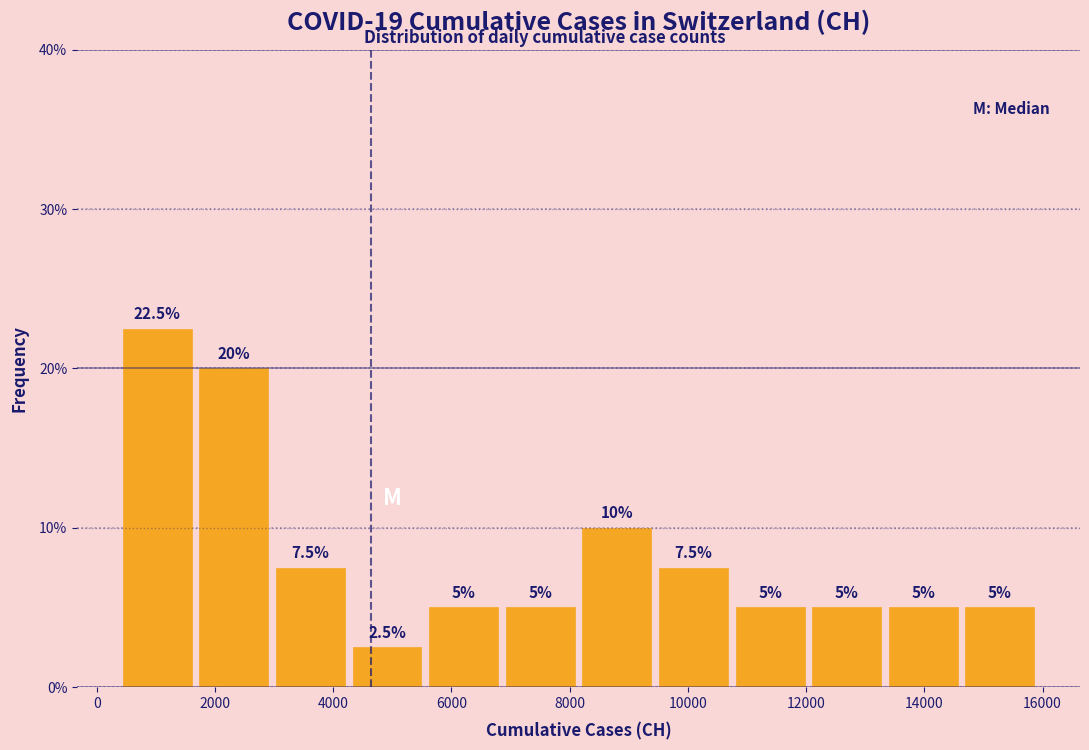

Which range on the x-axis has the tallest bar?

400 to 1600